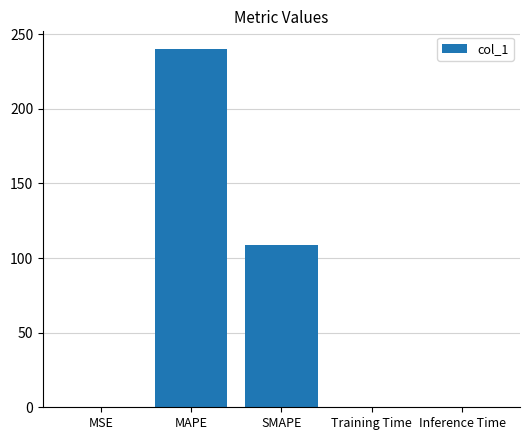

What is the greatest value displayed?

239.9